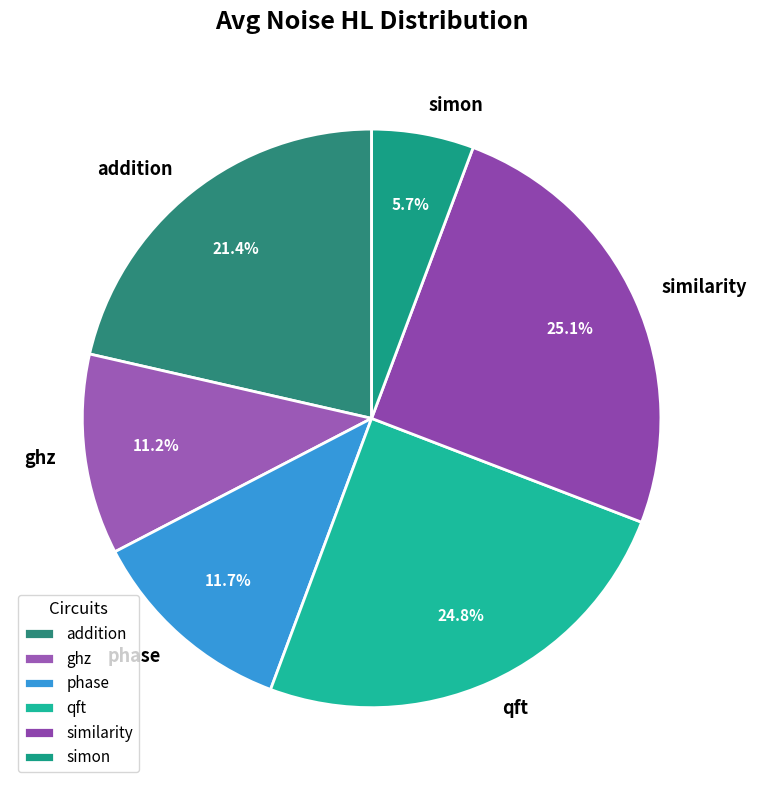

What is the smallest slice in the pie chart?

simon